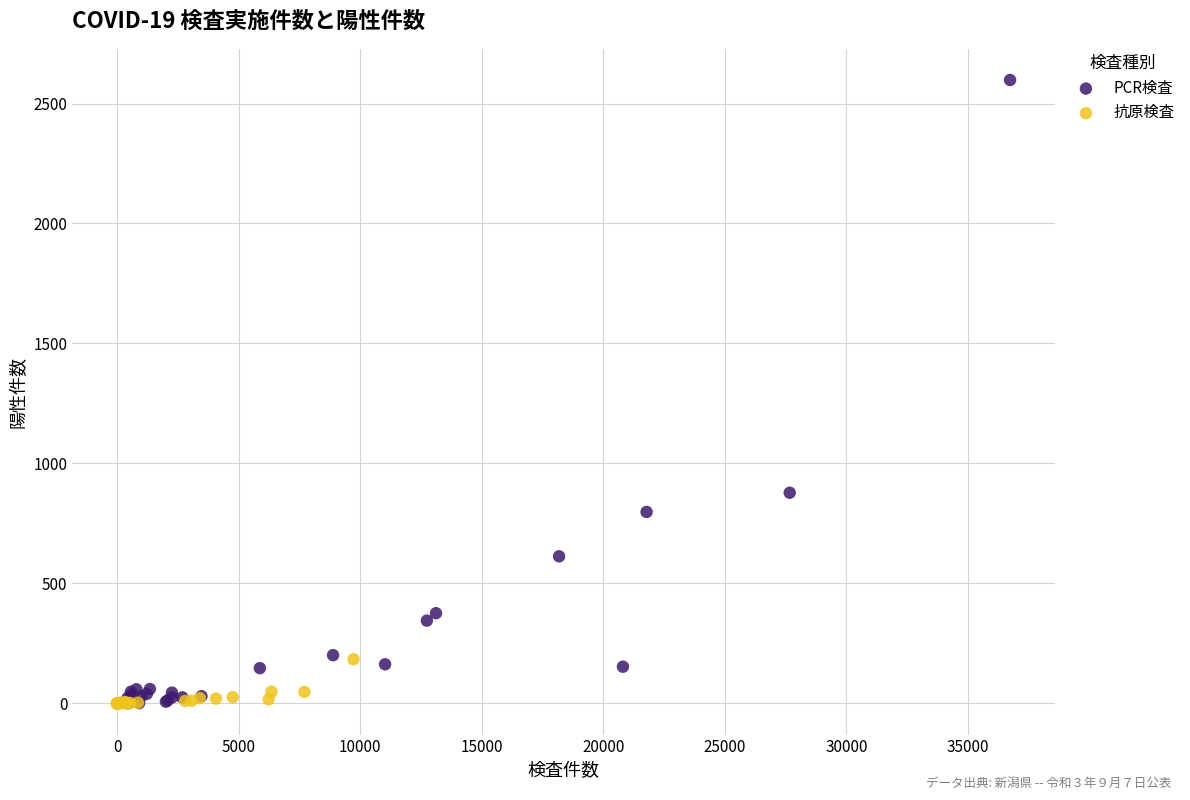

Which series reaches the maximum Y coordinate?

PCR検査